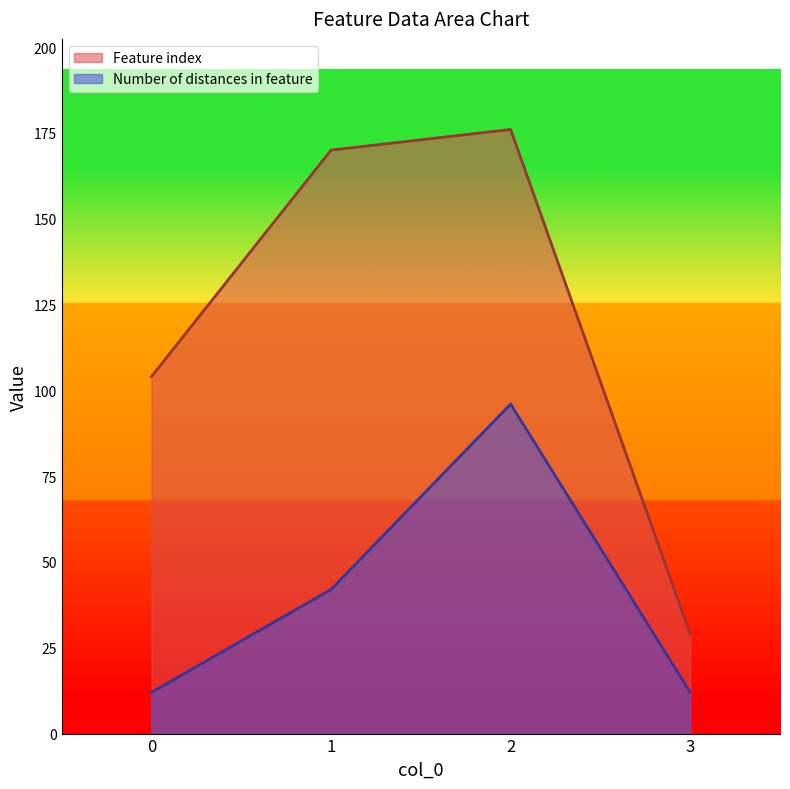

How many values in the Feature index series exceed 170?

1